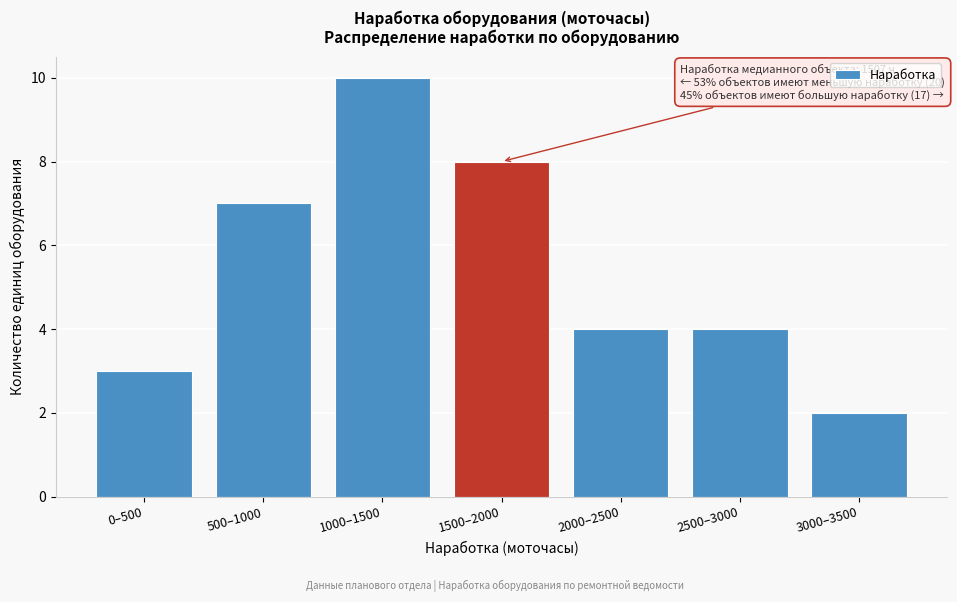

Reading left to right, transcribe all the data shown in this chart.

3	7	10	8	4	4	2